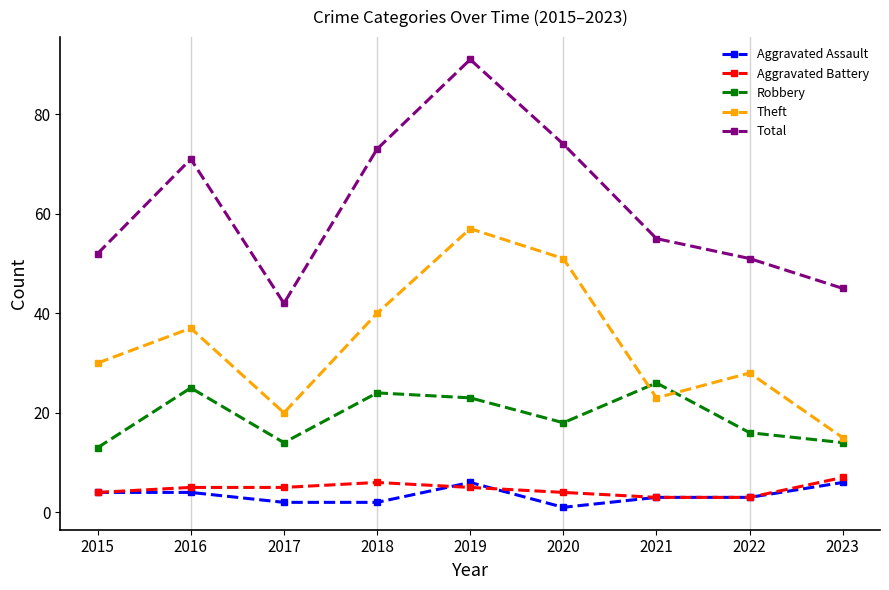

Reading left to right, list all the values displayed in this chart.

Aggravated Assault: 2015=4	2016=4	2017=2	2018=2	2019=6	2020=1	2021=3	2022=3	2023=6
Aggravated Battery: 2015=4	2016=5	2017=5	2018=6	2019=5	2020=4	2021=3	2022=3	2023=7
Robbery: 2015=13	2016=25	2017=14	2018=24	2019=23	2020=18	2021=26	2022=16	2023=14
Theft: 2015=30	2016=37	2017=20	2018=40	2019=57	2020=51	2021=23	2022=28	2023=15
Total: 2015=52	2016=71	2017=42	2018=73	2019=91	2020=74	2021=55	2022=51	2023=45